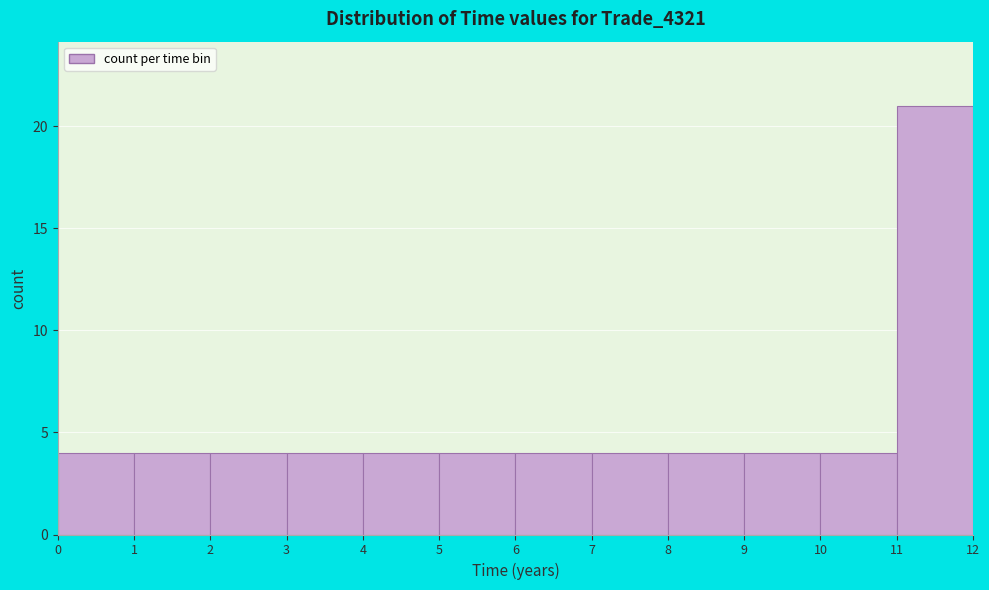

Reading left to right, list every bar in this chart as the range it spans on the x-axis followed by its height. The values are not printed on the chart, so give them approximately, as read against the axis.

0 to 1: 4
1 to 2: 4
2 to 3: 4
3 to 4: 4
4 to 5: 4
5 to 6: 4
6 to 7: 4
7 to 8: 4
8 to 9: 4
9 to 10: 4
10 to 11: 4
11 to 12: 21